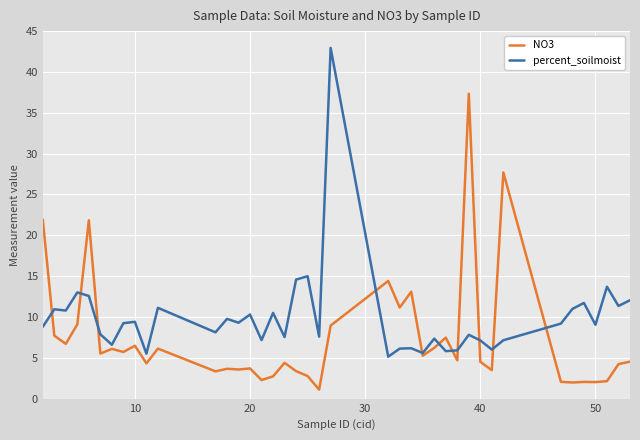

After their last crossing, which series has the higher values: percent_soilmoist or NO3?

percent_soilmoist